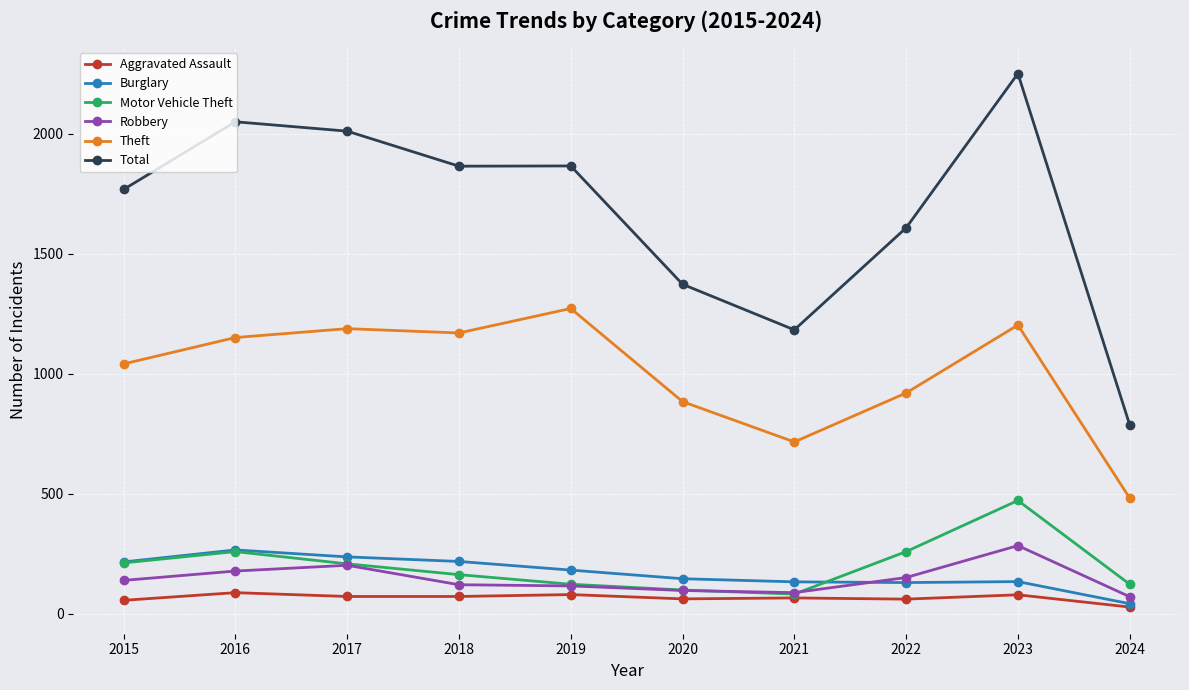

The Burglary series shows 218 at 2018. True or false?

True